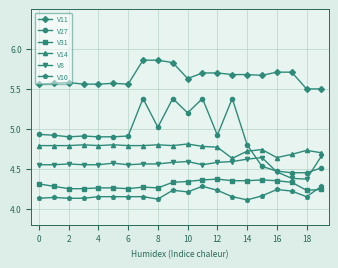

True or false: V14 has more than 2 points higher than both neighbors.

True